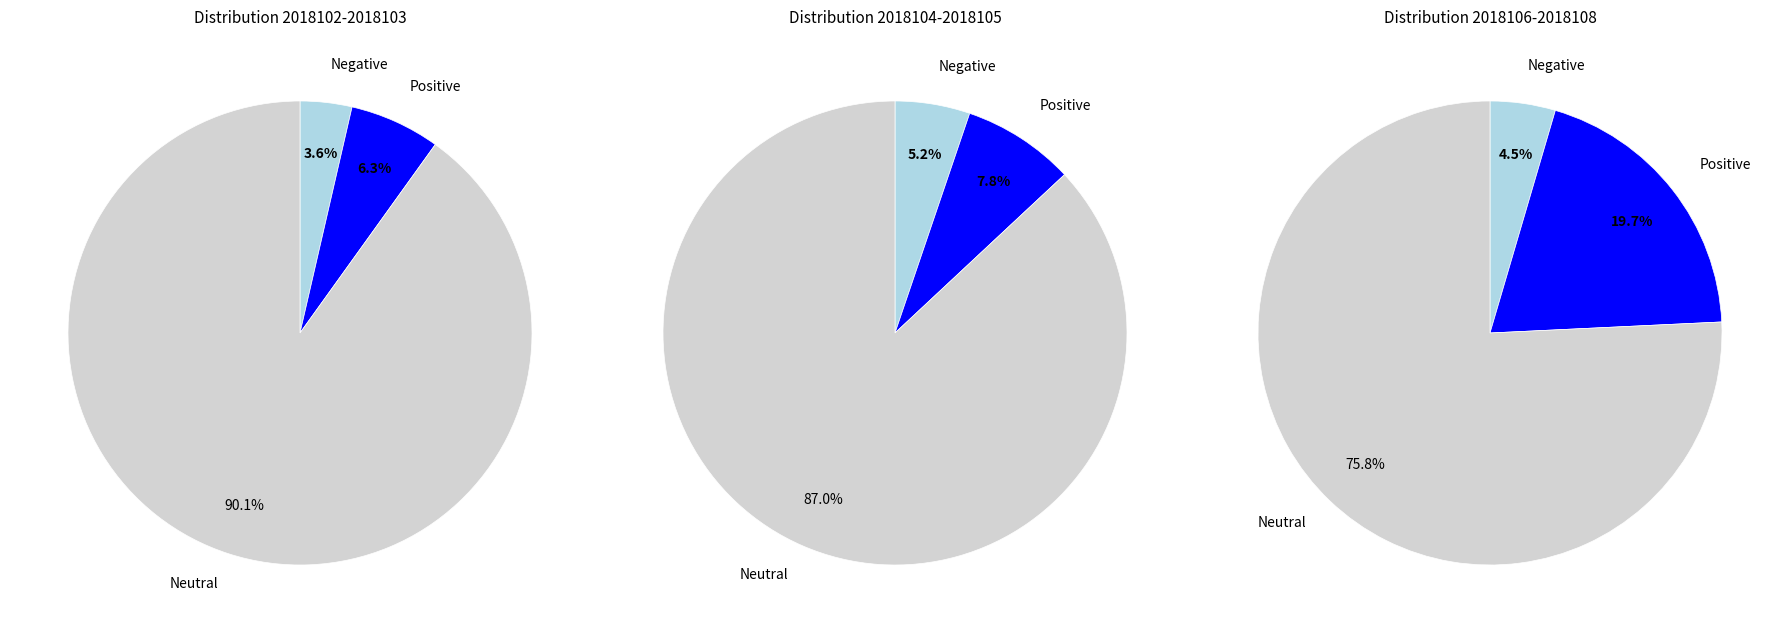

To the nearest percent, what portion does 2018104 represent?

12%